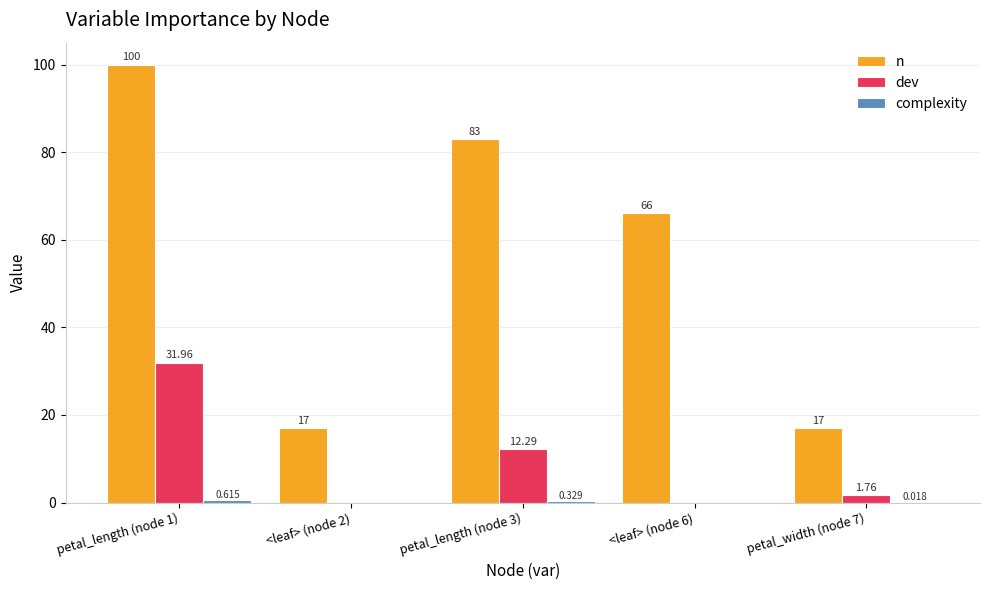

Which series has the largest total across all categories?

n